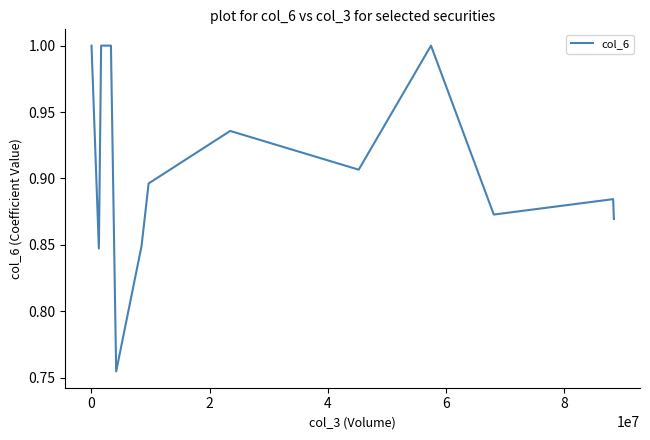

What is the maximum value shown in the chart?

1.0